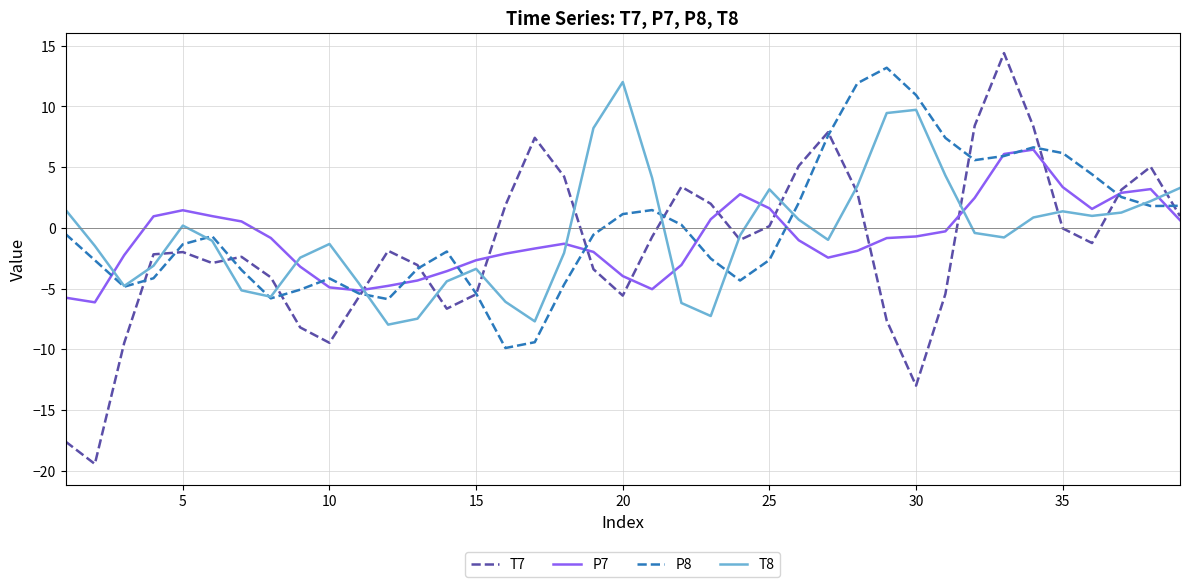

Does the chart display data point markers on the line(s)?

No